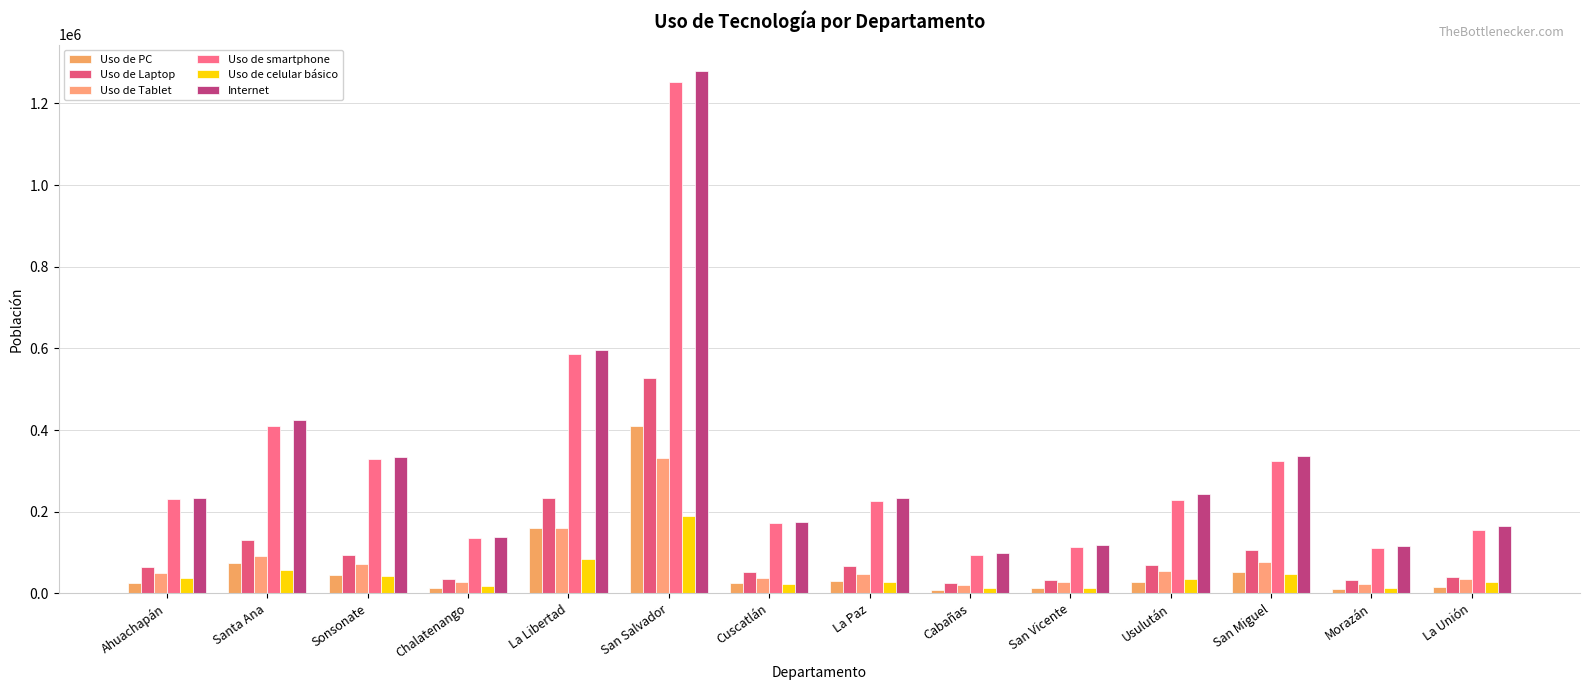

What is the difference between the maximum and second lowest values in the Uso de Laptop series?

494848